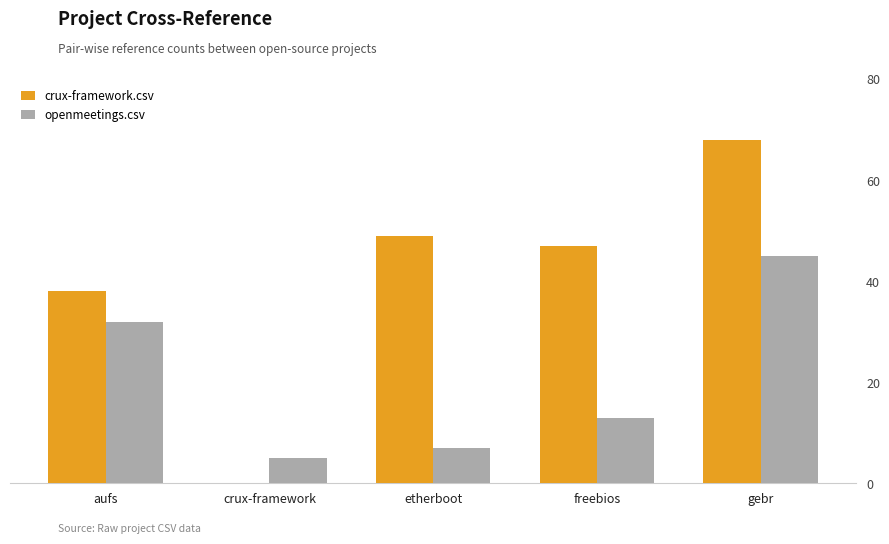

What is the maximum value shown in the chart?

68